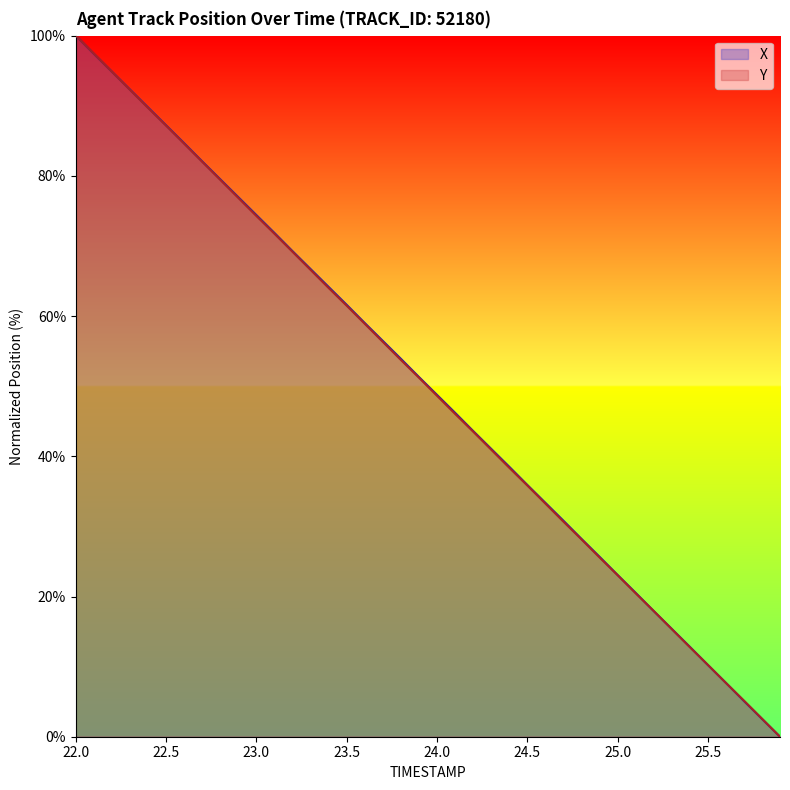

At which label does X reach its peak?

22.0